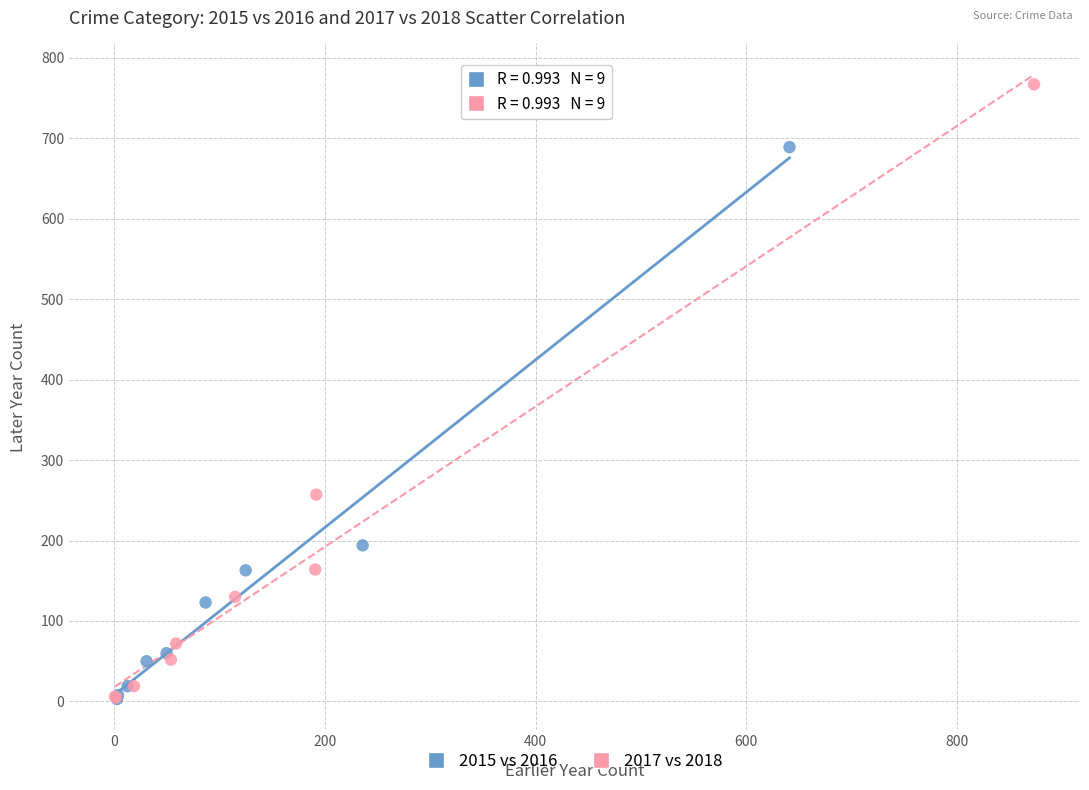

Which series reaches the maximum Y coordinate?

2017 vs 2018